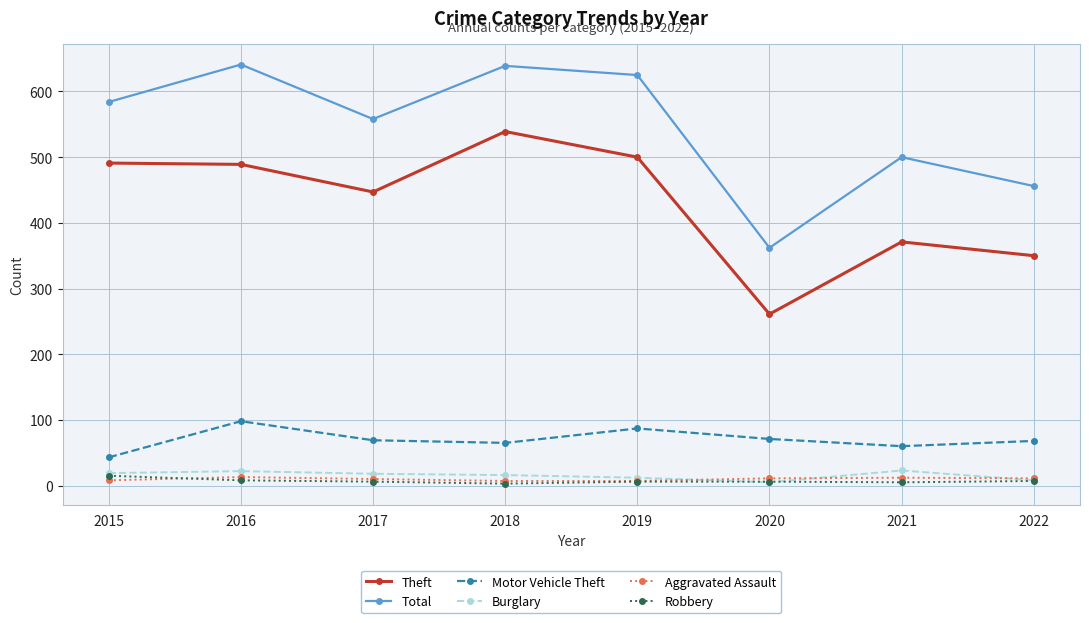

The Robbery series shows 6 at 2020. True or false?

True